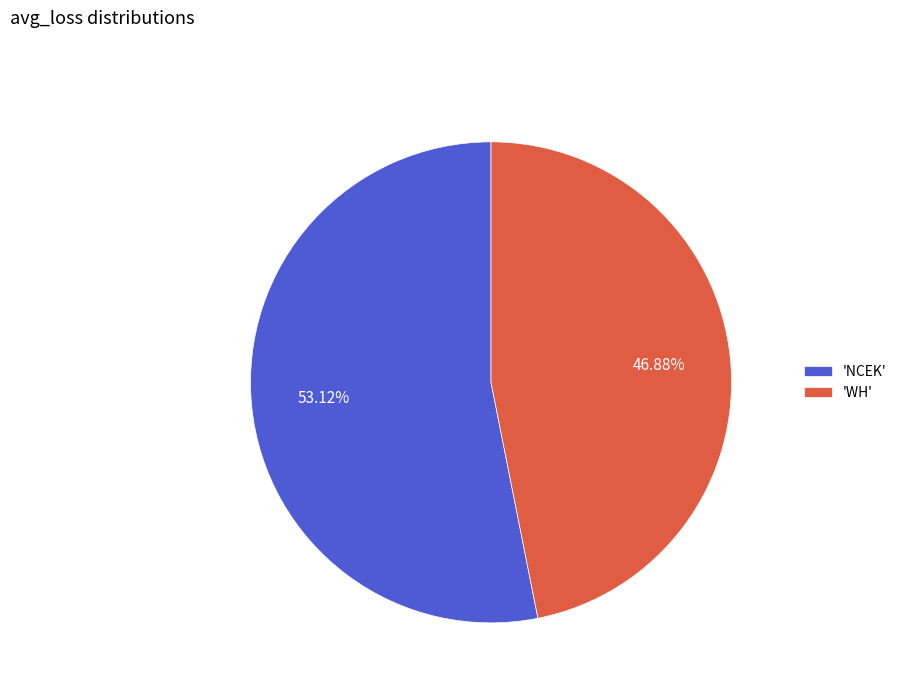

Which slice is the largest?

'NCEK'